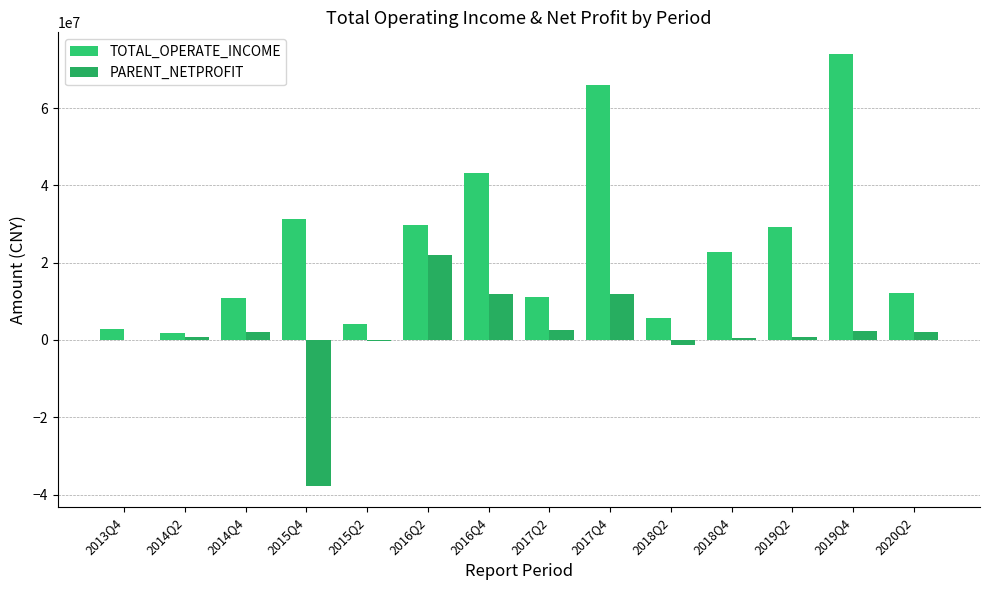

How many series are shown in this chart?

2